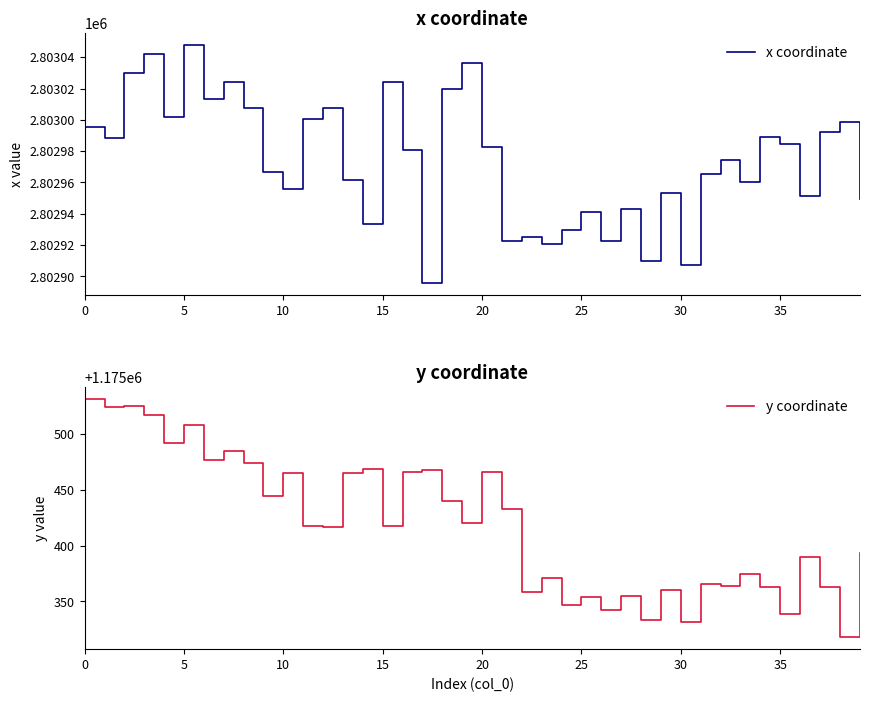

What is the average value of the x coordinate series?

2802973.9